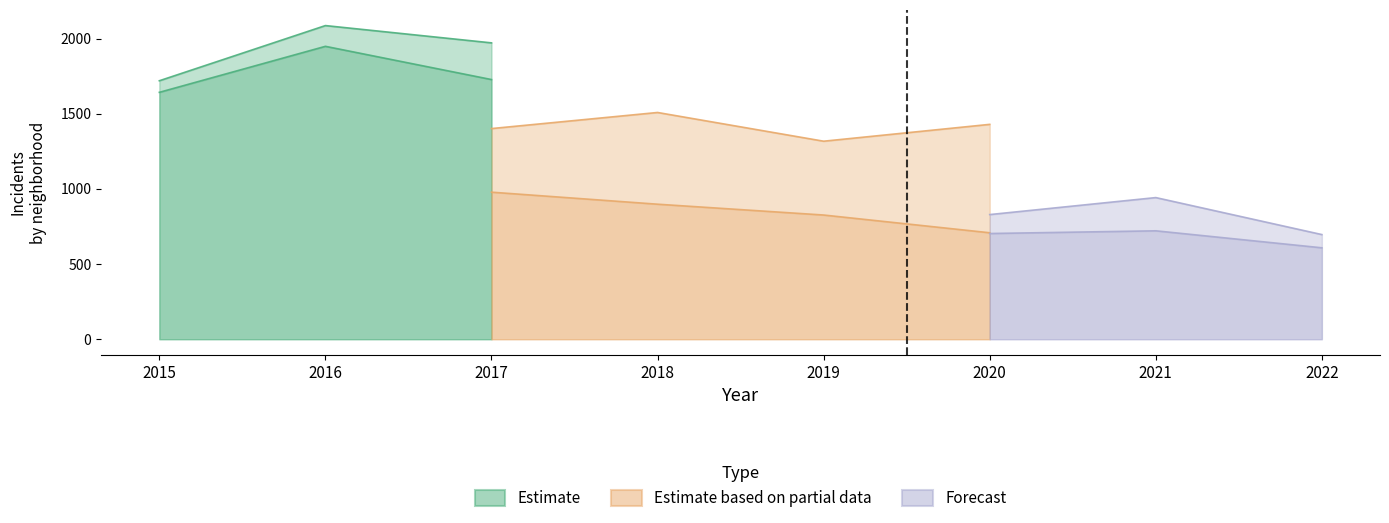

Which label corresponds to the largest value in the chart?

2016